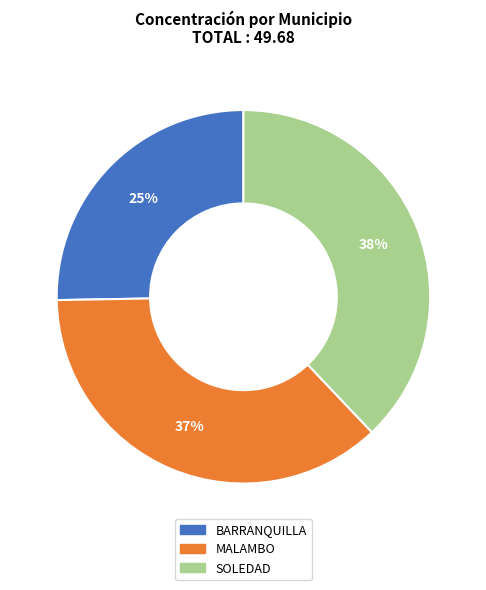

To the nearest percent, what is the combined percentage of MALAMBO and SOLEDAD?

75%